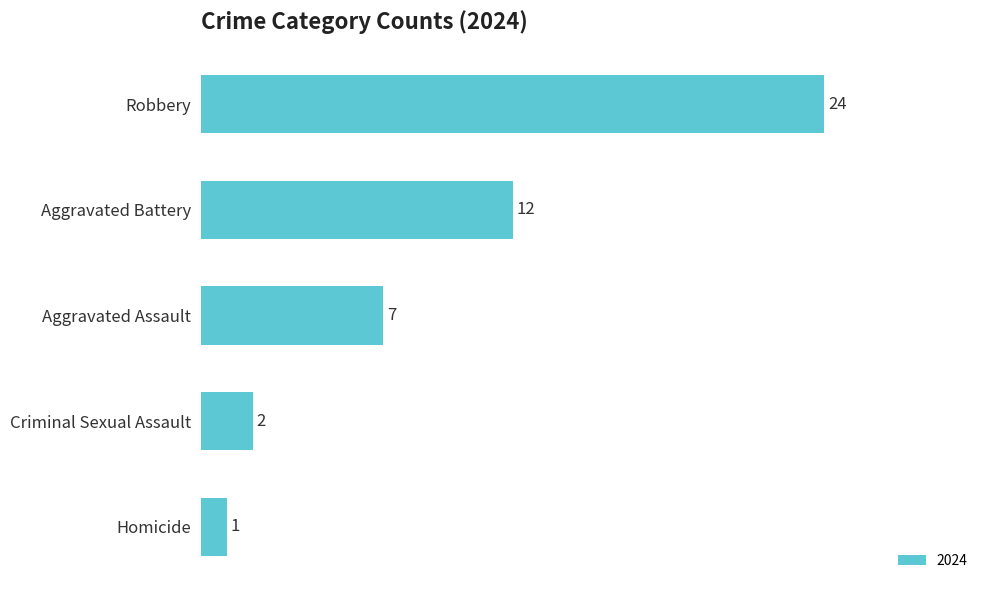

What is the value of the 1st bar from the top?

24